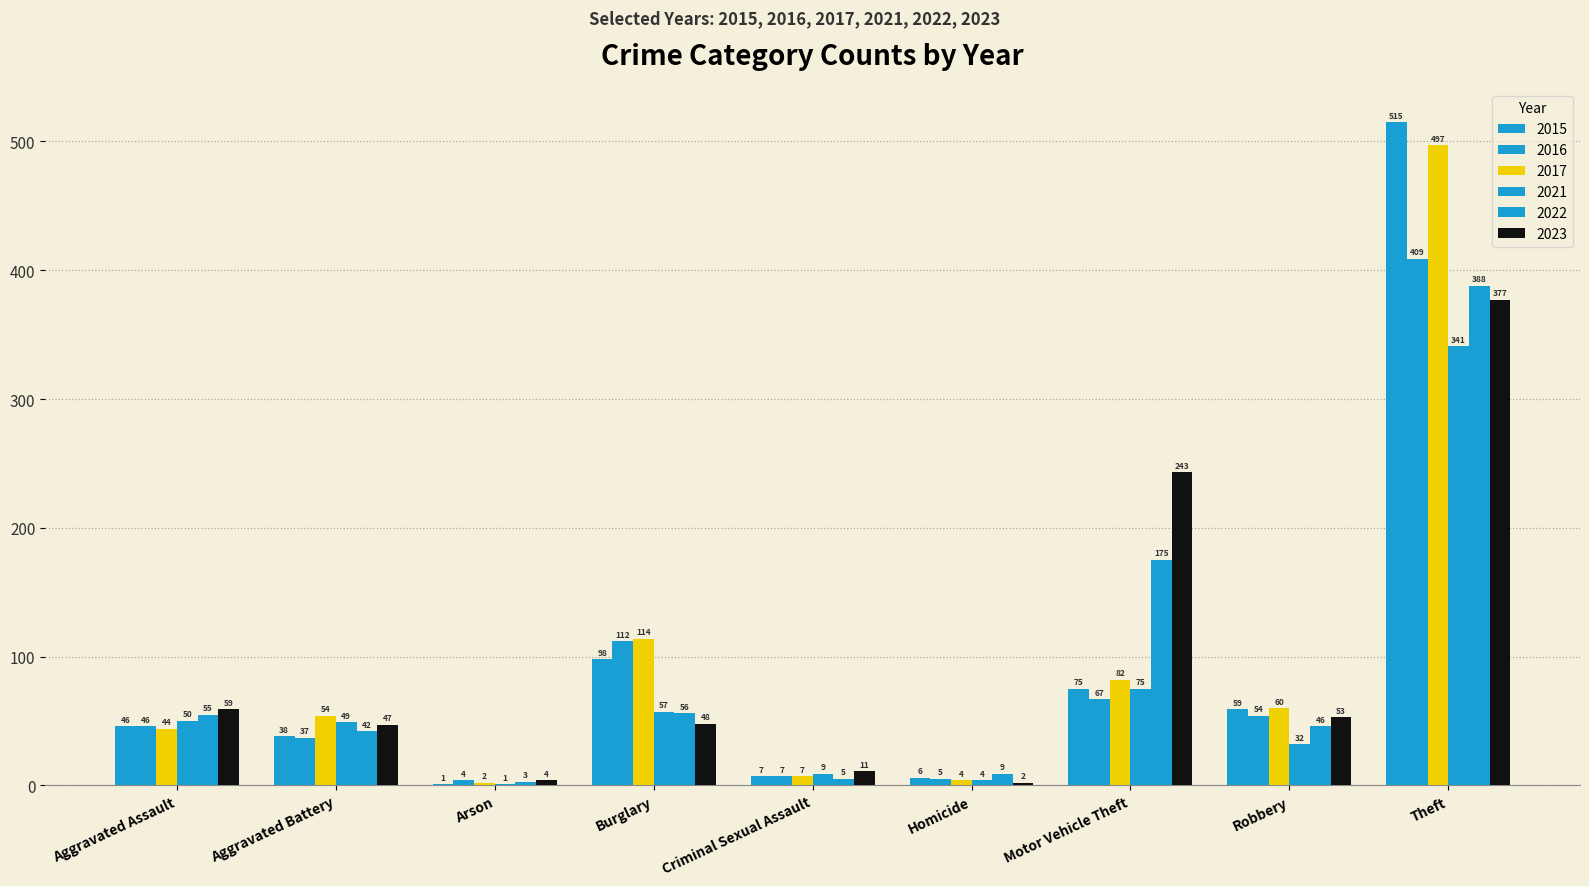

What is the spread (max minus min) of values at Aggravated Assault?

15